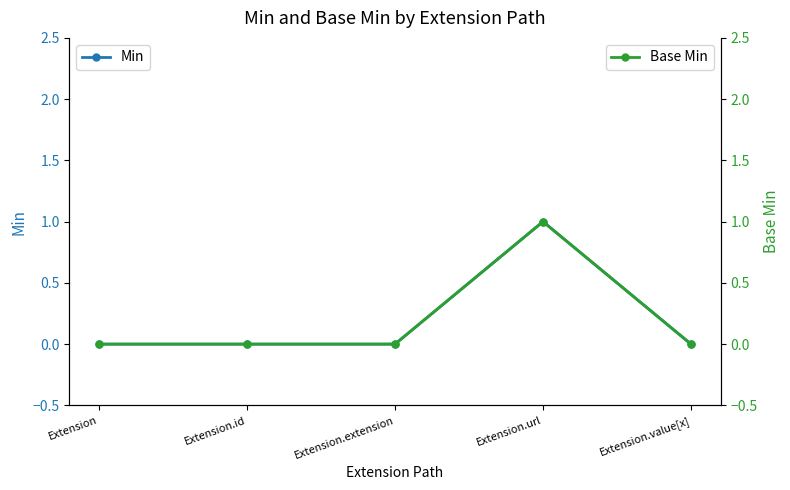

Which series changed the most between Extension.id and Extension.url?

Min